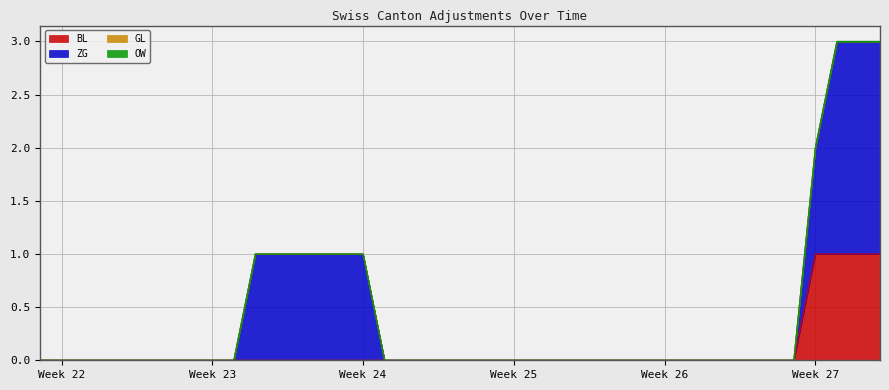

True or false: OW and BL intersect in this chart.

False